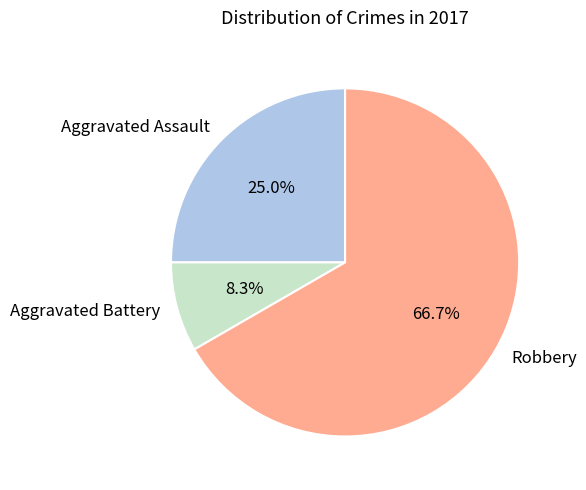

To the nearest percent, what is the difference between the Robbery and Aggravated Battery slice percentages?

58%